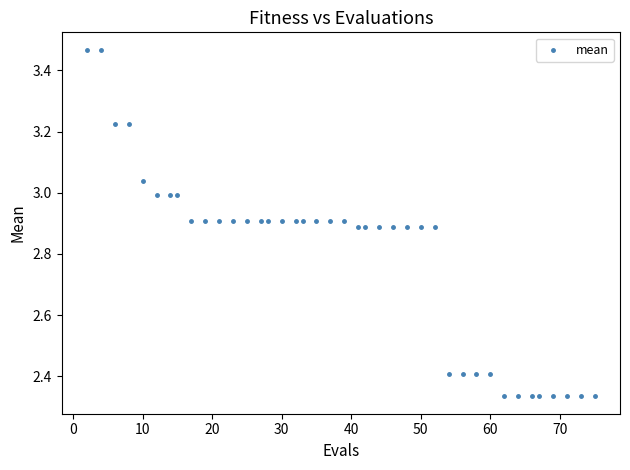

What is the range of X values (max minus min)?

73.0